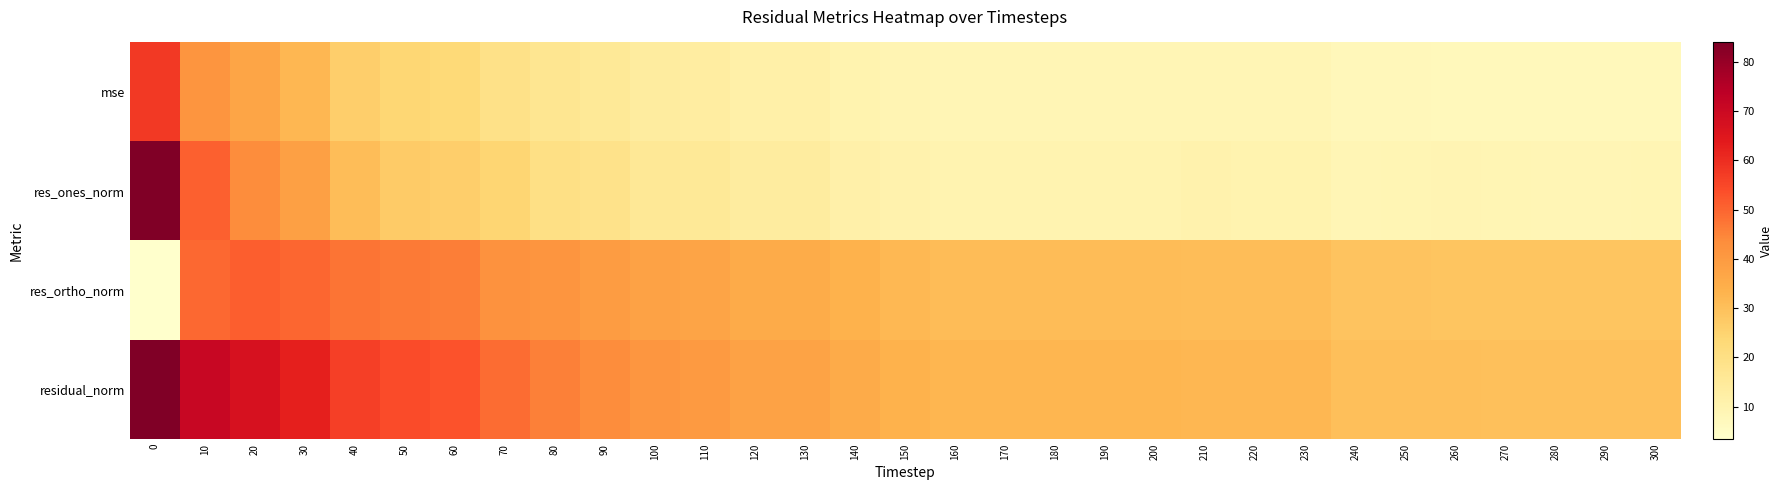

What is the minimum value shown in the chart?

3.5